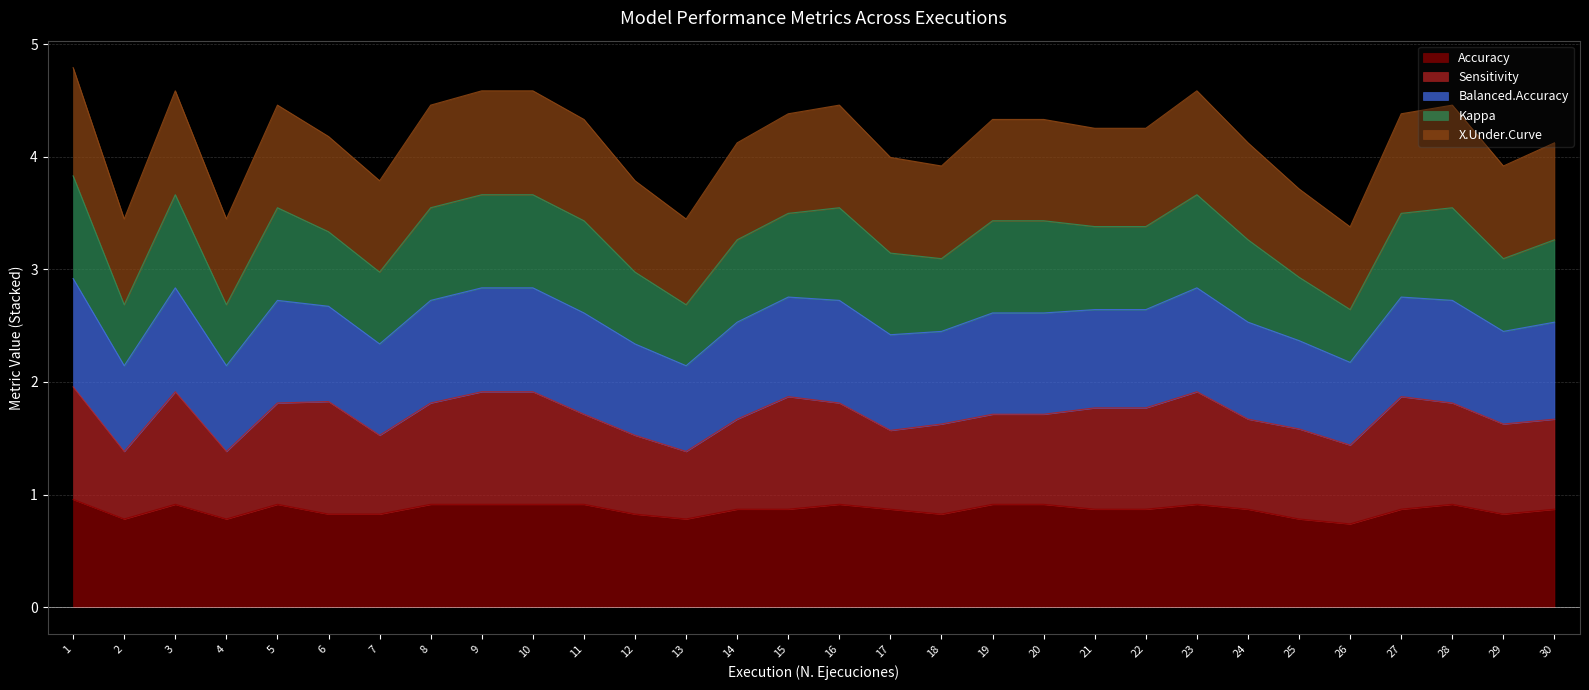

Which label corresponds to the smallest value in the chart?

26